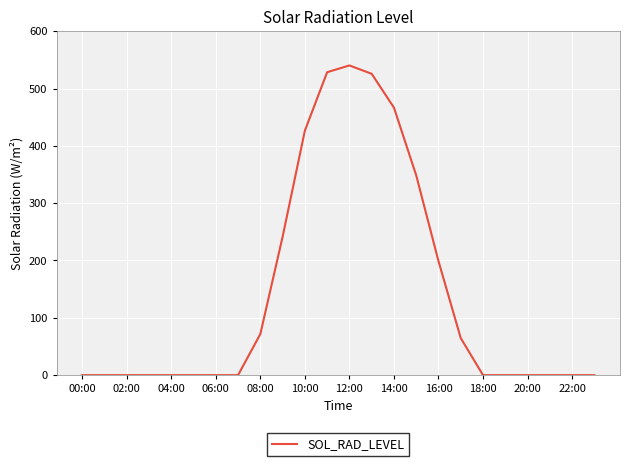

What is the greatest value displayed?

540.2